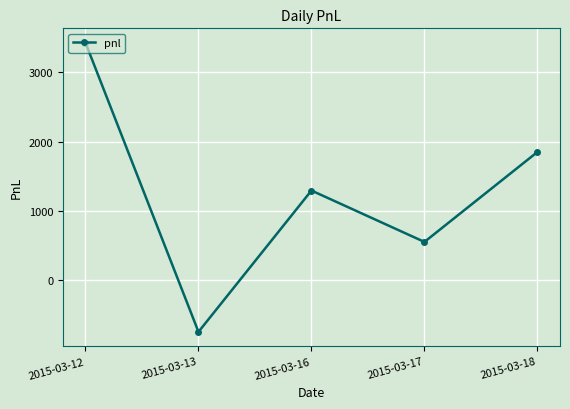

What is the difference between the values at 2015-03-17 and 2015-03-16?

740.0